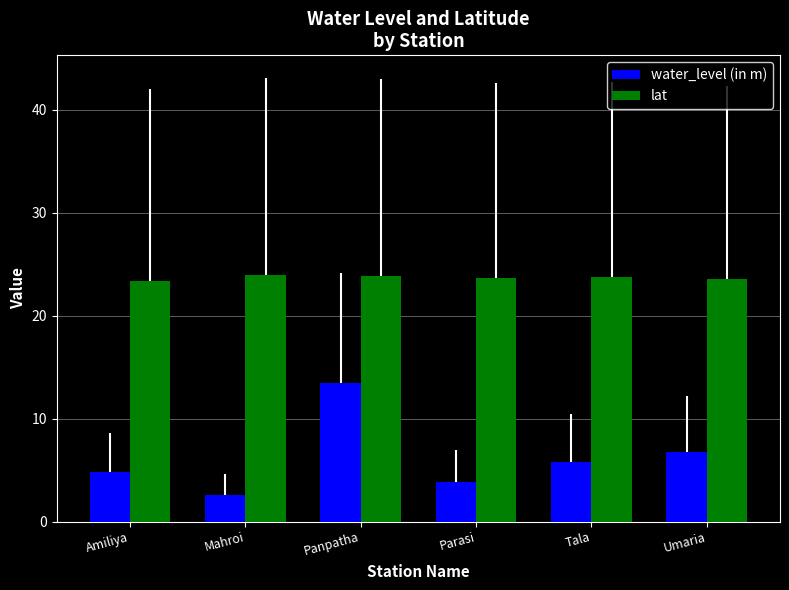

What is the sum of the lat values at Panpatha and Umaria?

47.4